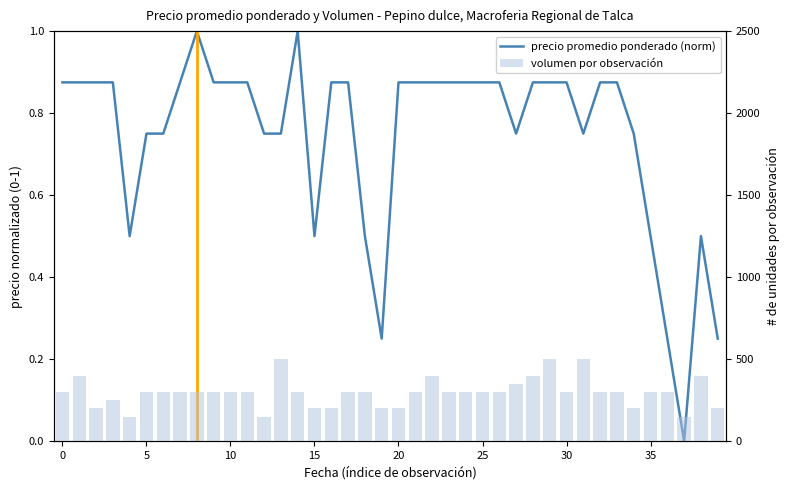

What is the difference between the highest and lowest values at 11?

299.1